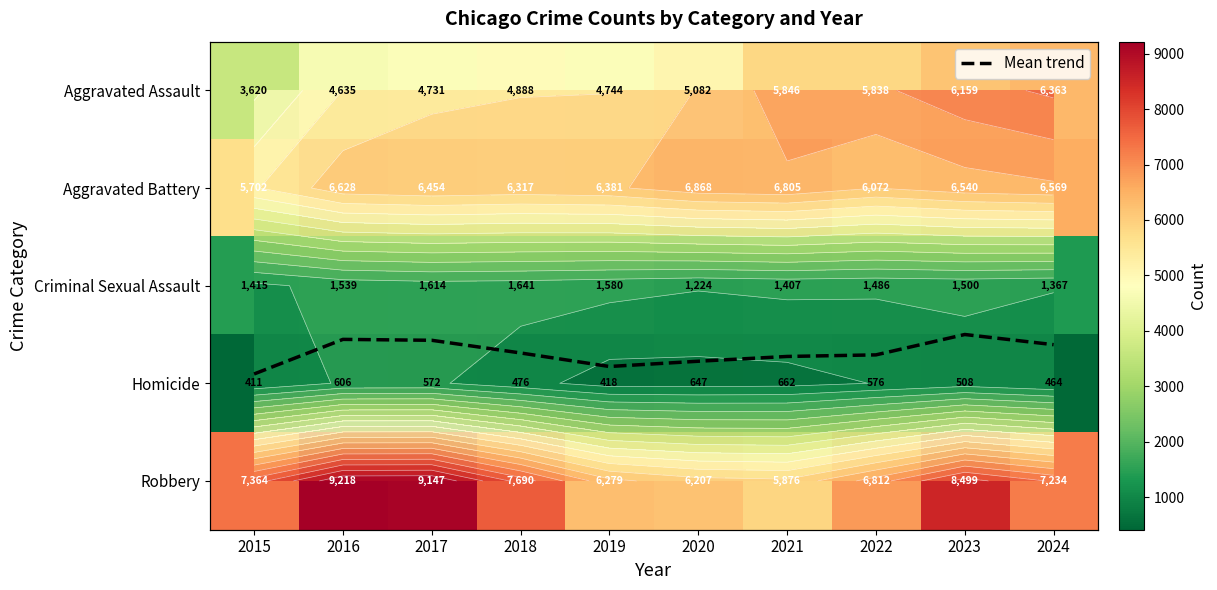

What is the sum of all Robbery values?

74326.0